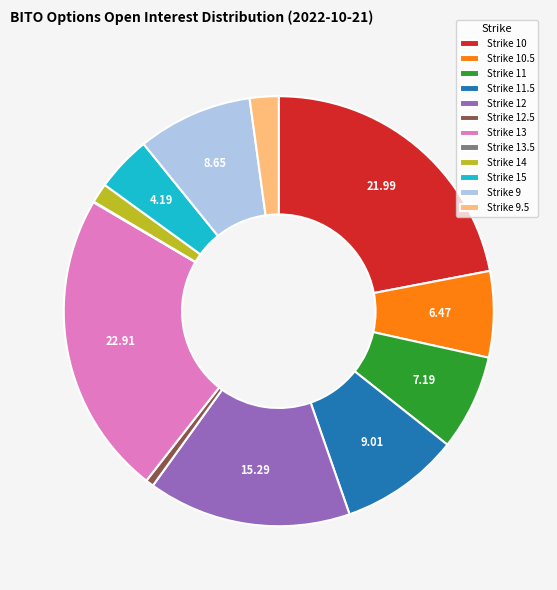

Do Strike 9 and Strike 13 together represent more than half of the pie?

No